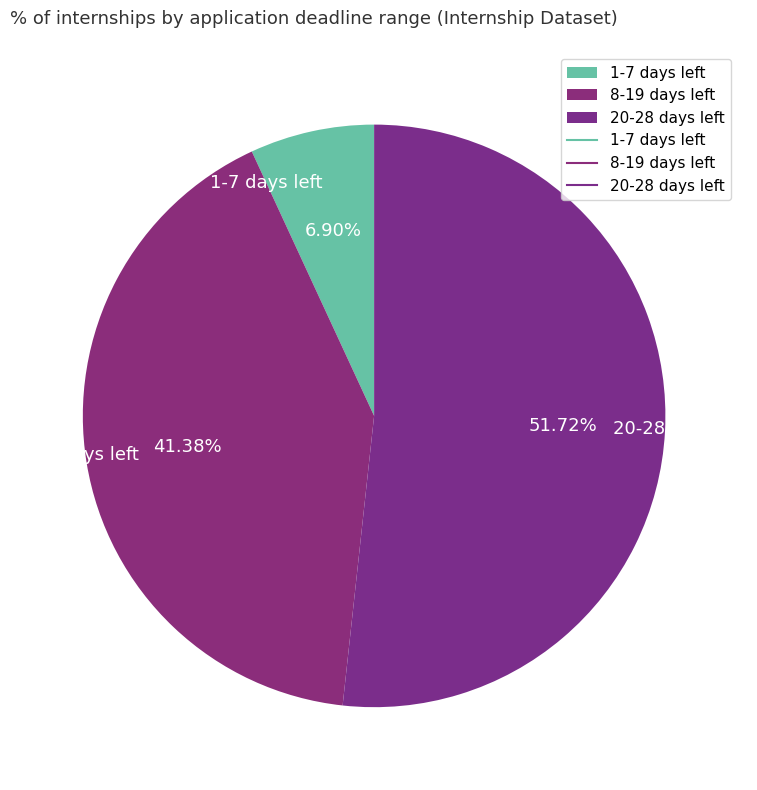

To the nearest percent, what is the average slice percentage?

33%